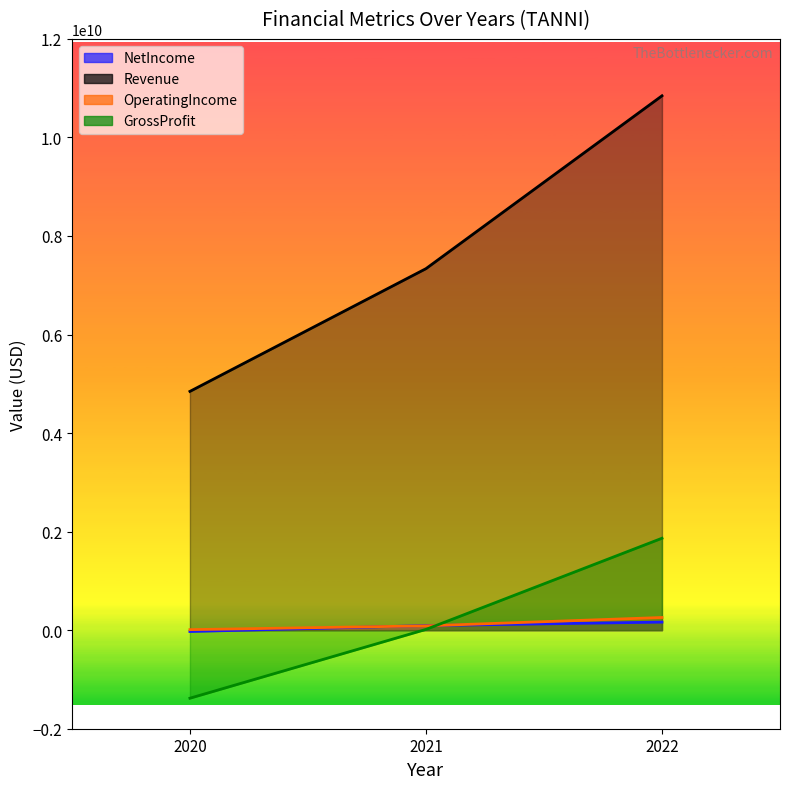

What is the average value of the NetIncome series?

76505667